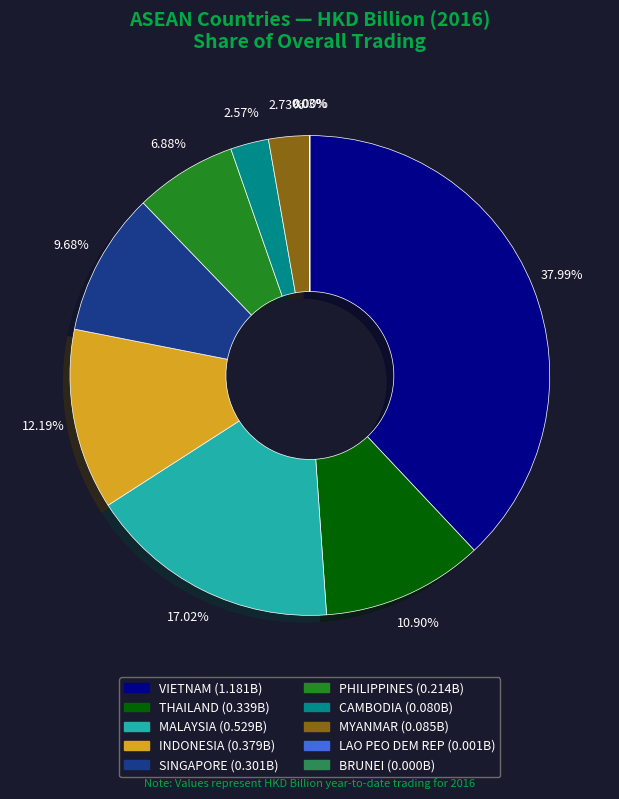

To the nearest percent, what is the difference between the MALAYSIA and BRUNEI slice percentages?

17%